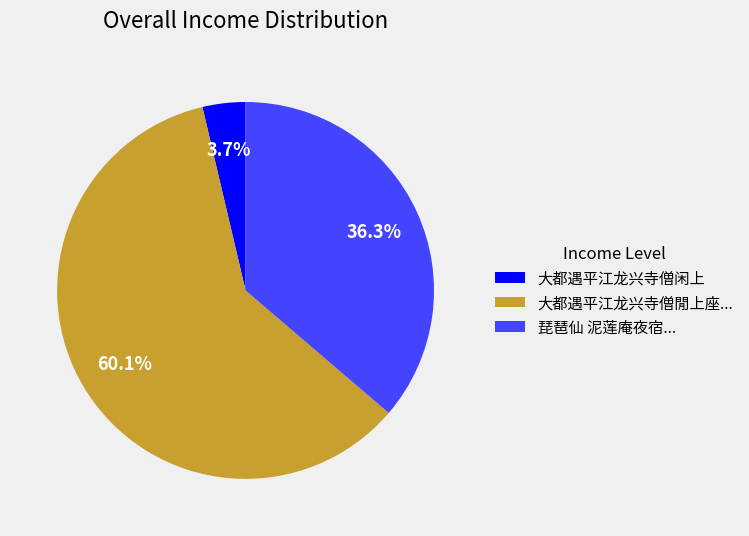

What is the smallest slice in the pie chart?

大都遇平江龙兴寺僧闲上